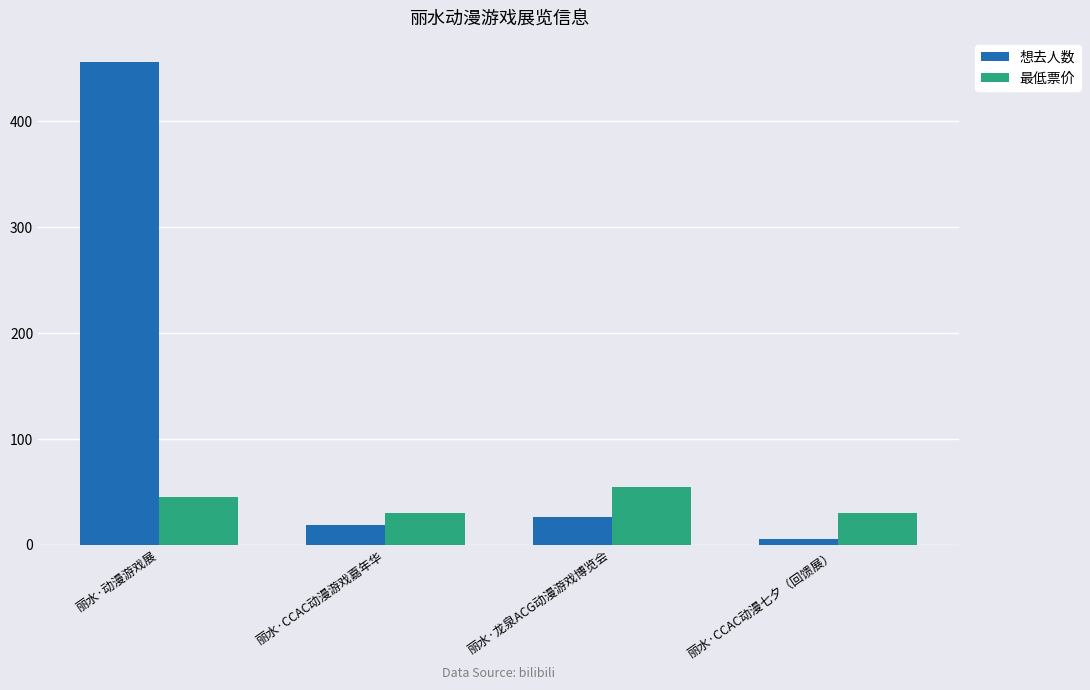

What is the maximum value shown in the chart?

456.0